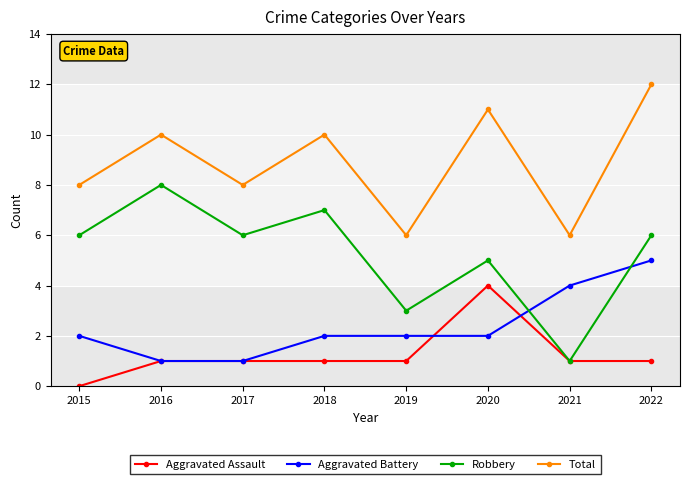

Reading left to right, extract all data points from this chart.

Aggravated Assault: 0	1	1	1	1	4	1	1
Aggravated Battery: 2	1	1	2	2	2	4	5
Robbery: 6	8	6	7	3	5	1	6
Total: 8	10	8	10	6	11	6	12